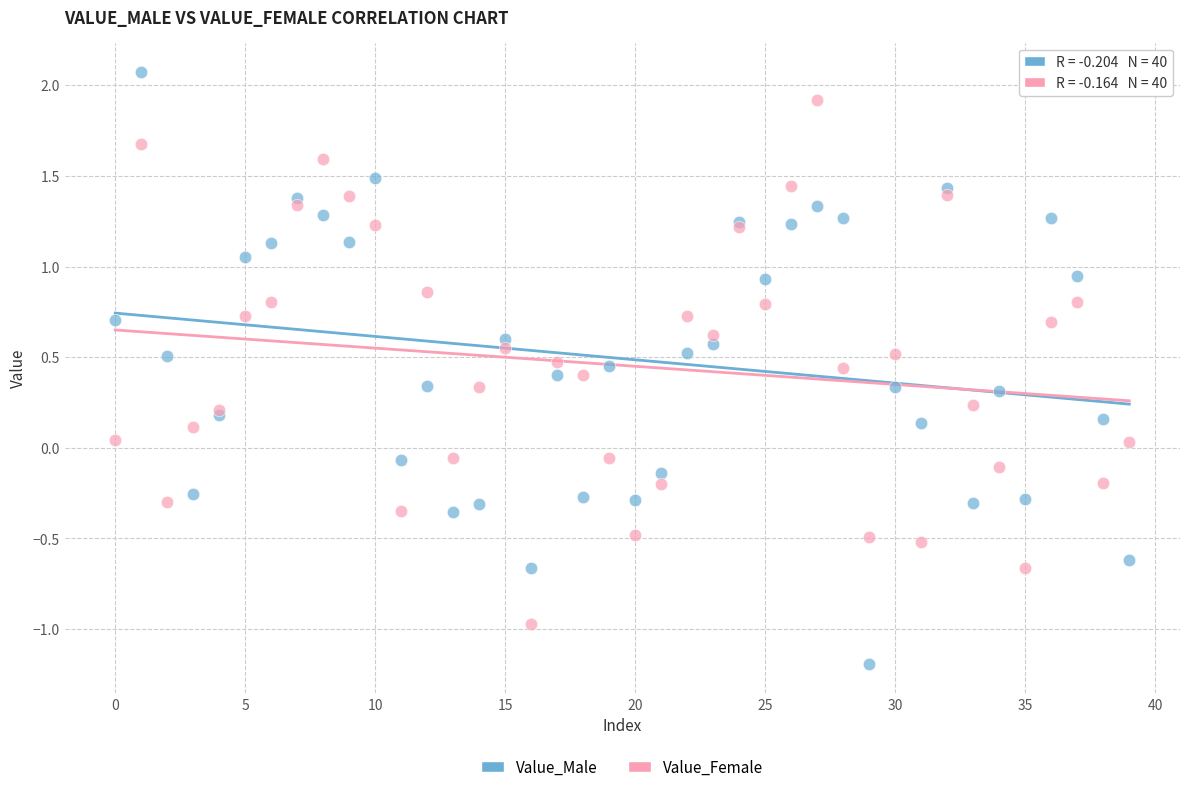

Which series contains the highest Y value?

Value_Male